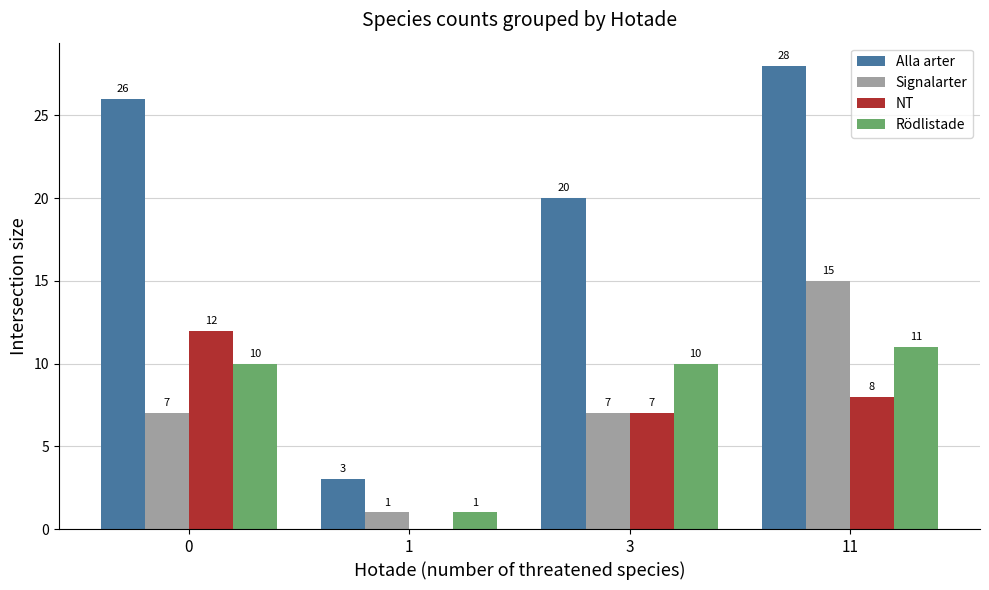

Count the number of data series in this chart.

4